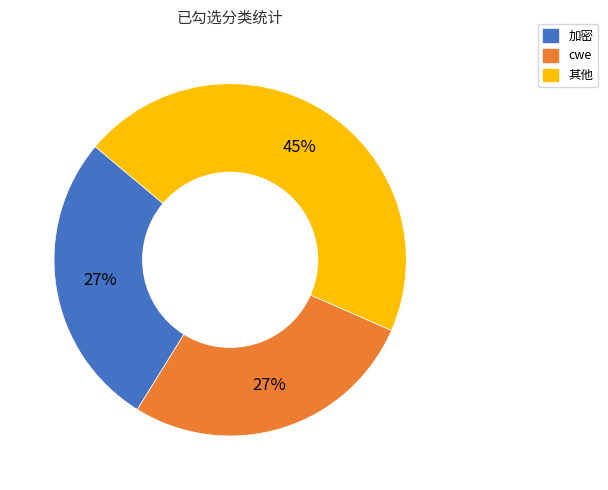

Is there any slice that represents more than half of the pie?

No